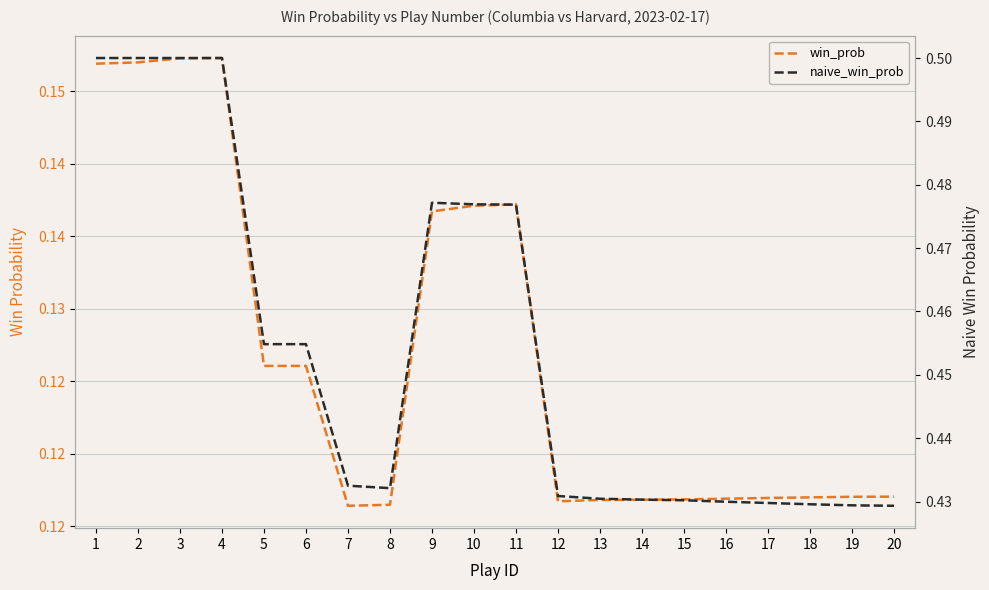

Which label corresponds to the smallest value in the chart?

7